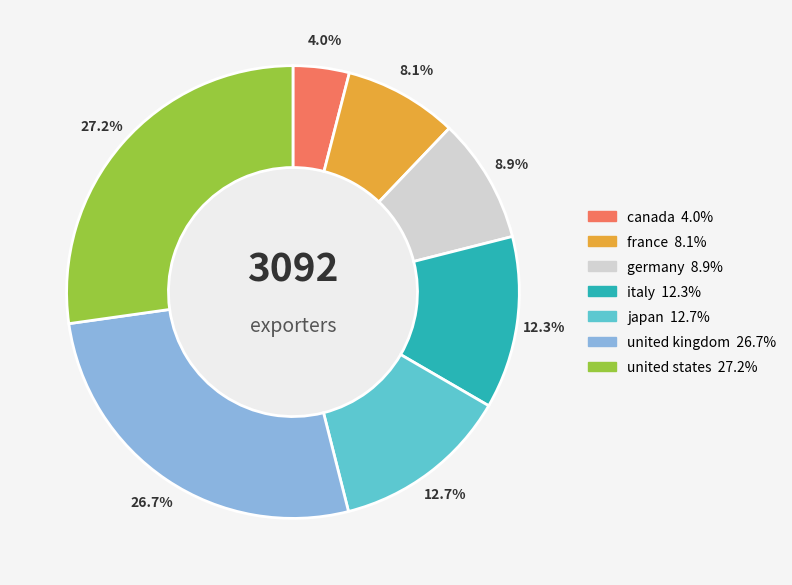

Does france represent more than half of the total?

No